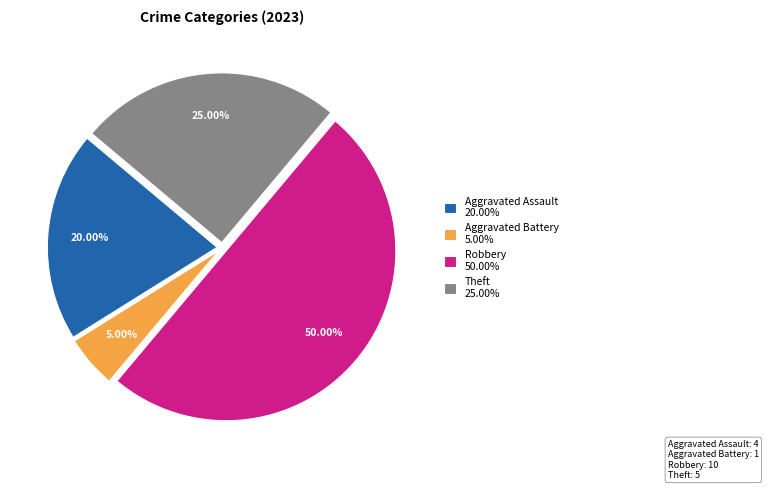

Is the sum of Robbery and Aggravated Battery greater than half?

Yes